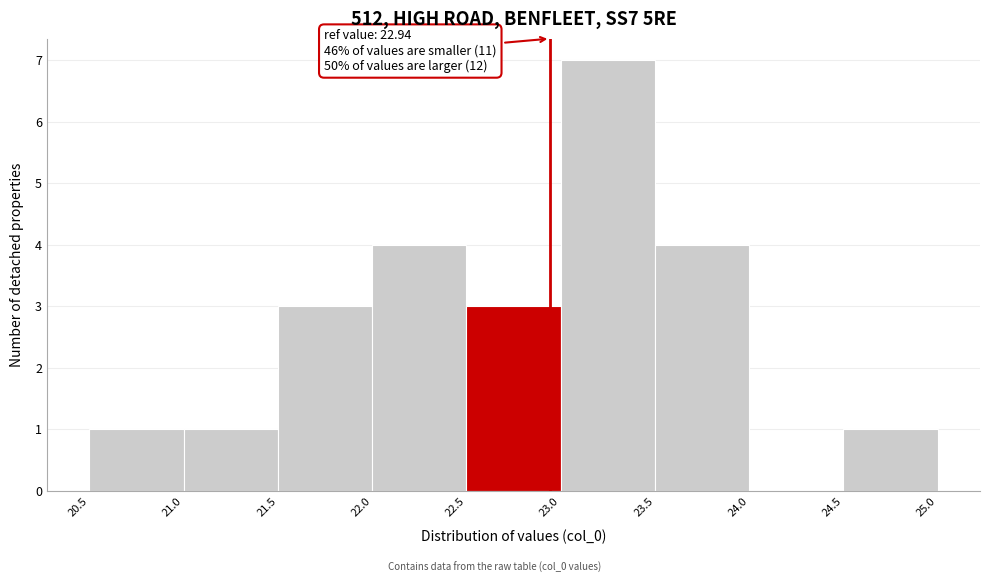

Which range on the x-axis has the tallest bar?

23.0 to 23.5